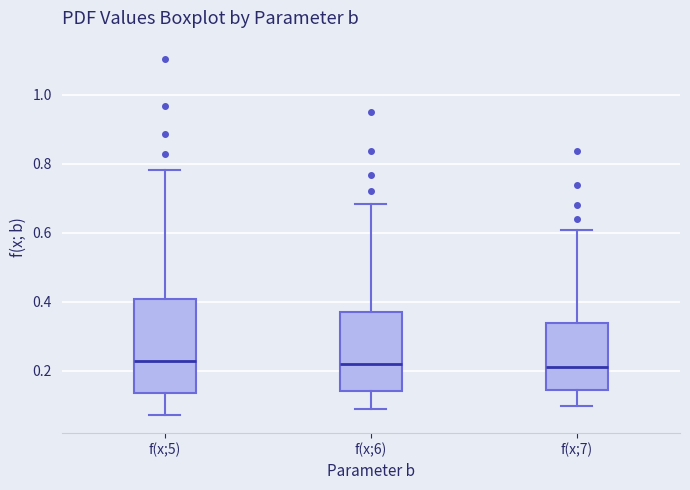

Reading left to right, transcribe this box plot: for each box, give where its median line is, the range the box spans, and where its two whiskers end, as read against the y-axis. The values are not printed on the chart, so give them approximately, as read against the axis.

f(x;5): median 0.22, box 0.14 to 0.40, whiskers 0.08 to 0.78
f(x;6): median 0.22, box 0.14 to 0.38, whiskers 0.08 to 0.68
f(x;7): median 0.22, box 0.14 to 0.34, whiskers 0.10 to 0.60